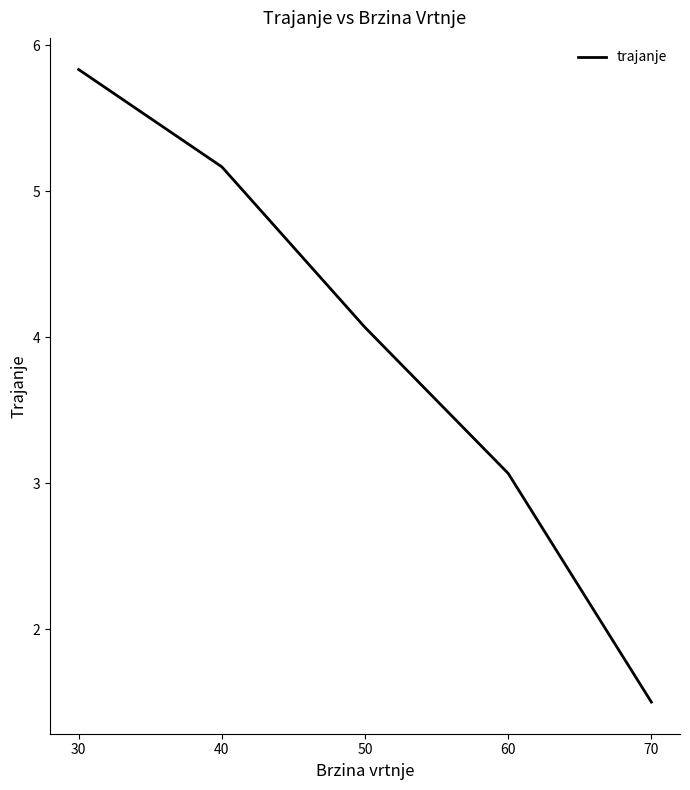

Reading right to left, what are all the values shown in this chart?

1.5	3.1	4.1	5.2	5.8